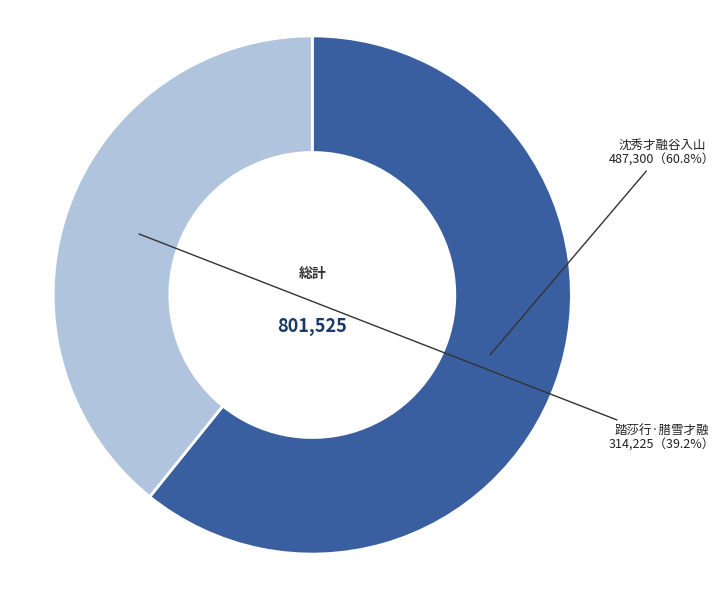

Is there a majority slice in this chart?

Yes